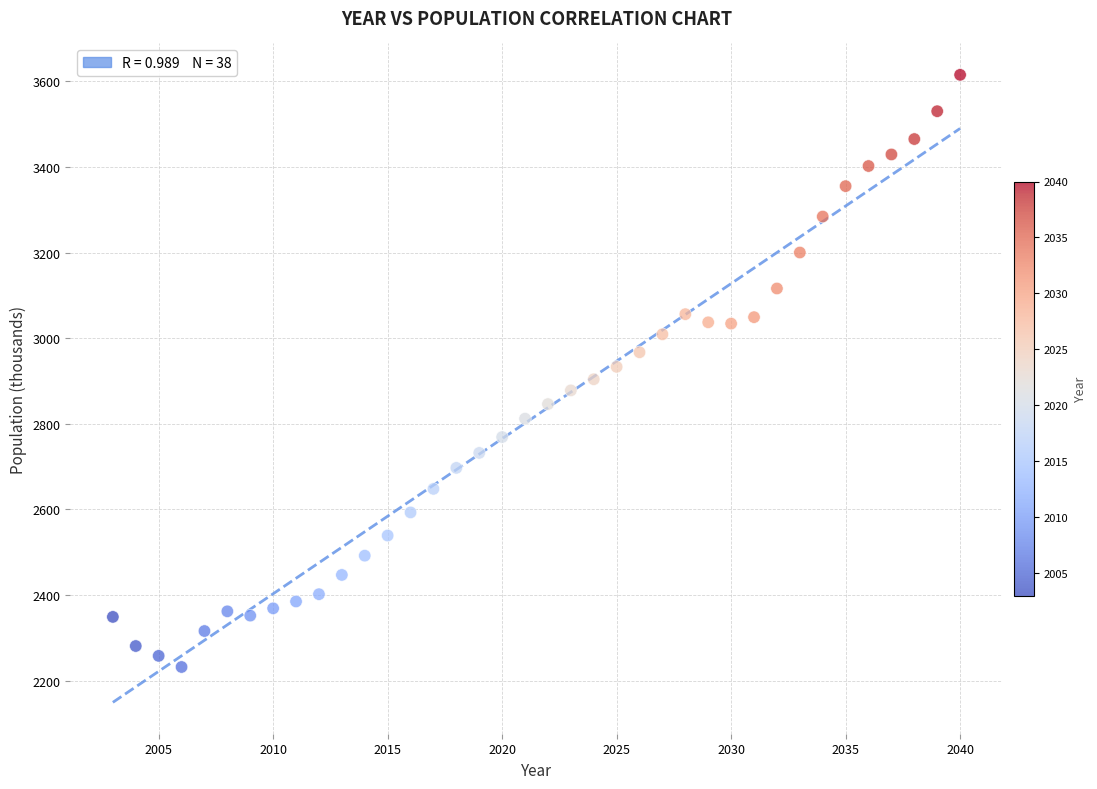

What is the range of X values (max minus min)?

37